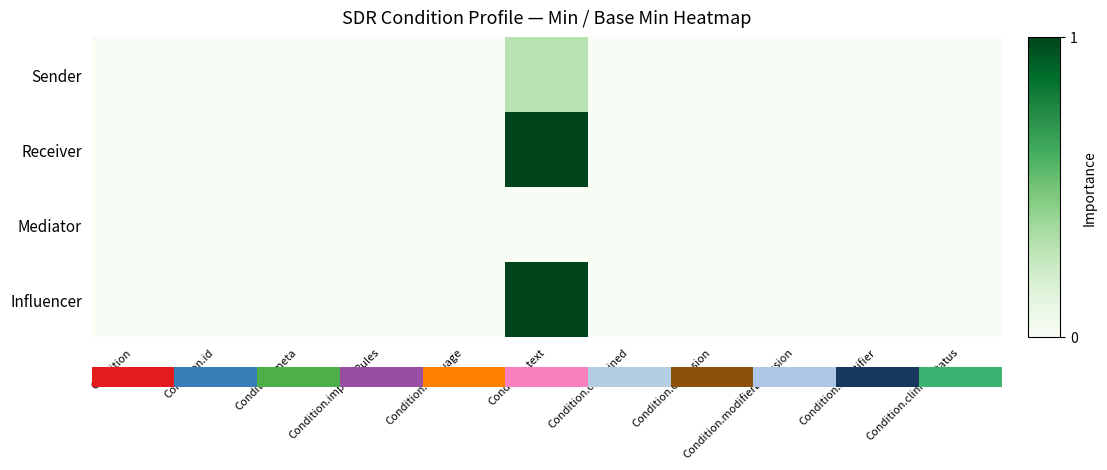

List the series in order of their peak value, highest first.

Receiver, Influencer, Sender, Mediator